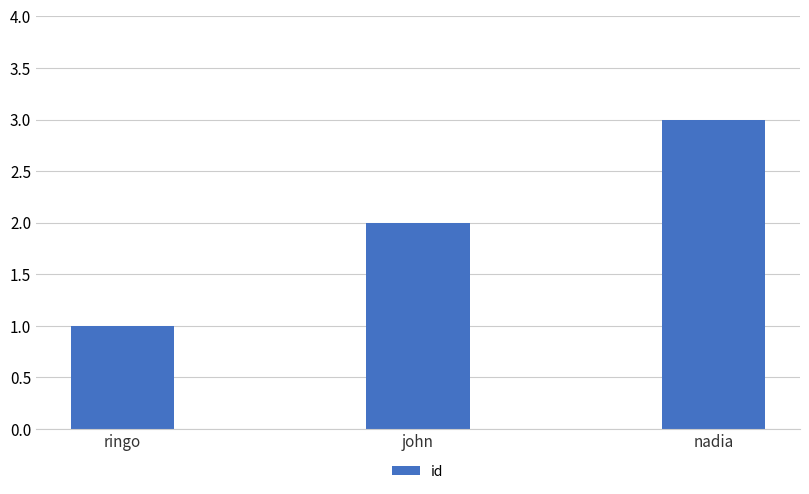

How many data points are less than 2?

1